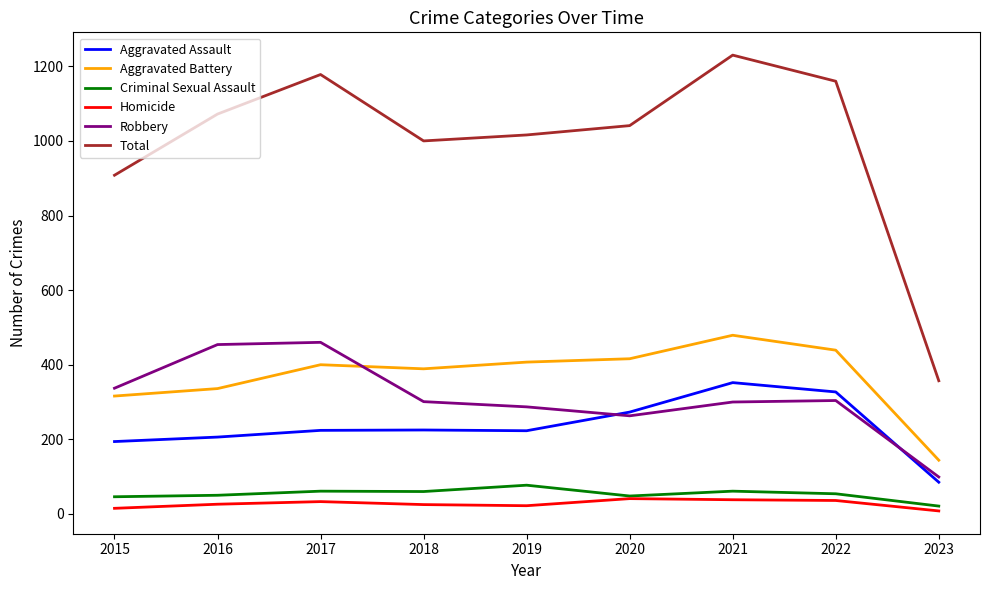

How many lines are shown in the chart?

6